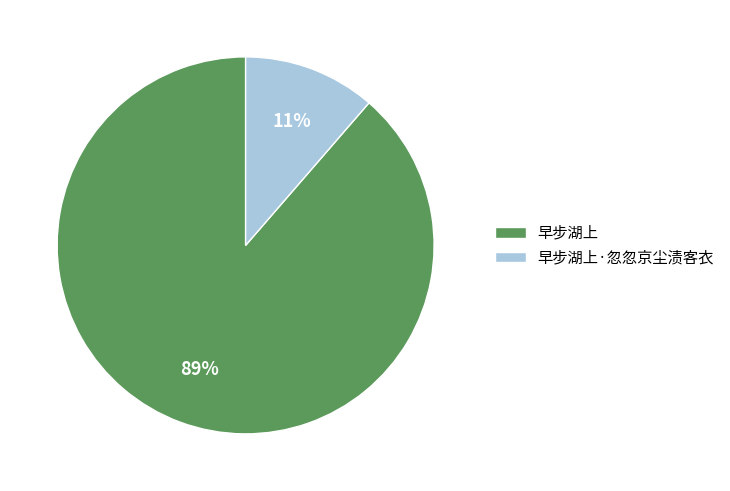

Which category has the smallest portion of the pie?

早步湖上·忽忽京尘渍客衣